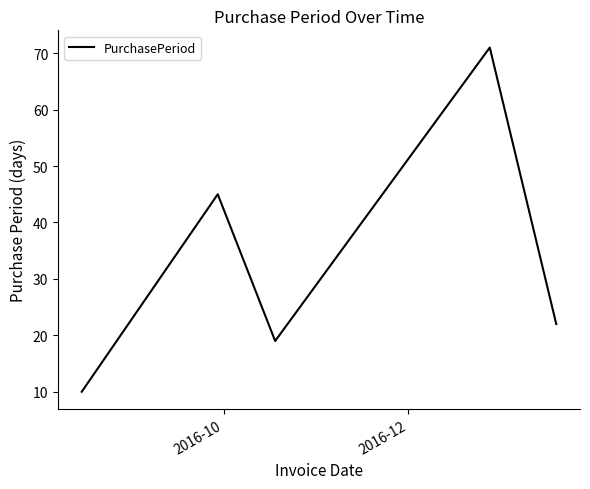

What is the minimum value shown in the chart?

10